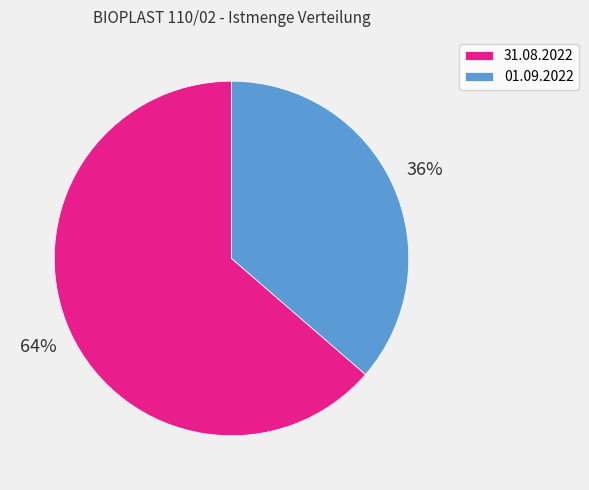

To the nearest percent, what portion does 01.09.2022 represent?

36%